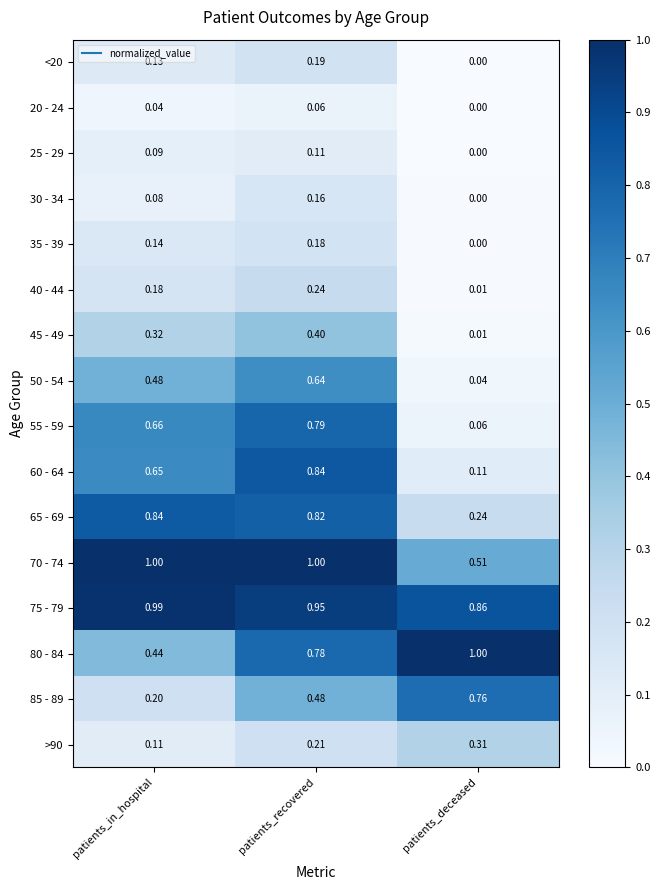

Is the value of 75 - 79 at patients_deceased greater than the value of 55 - 59 at patients_recovered?

Yes